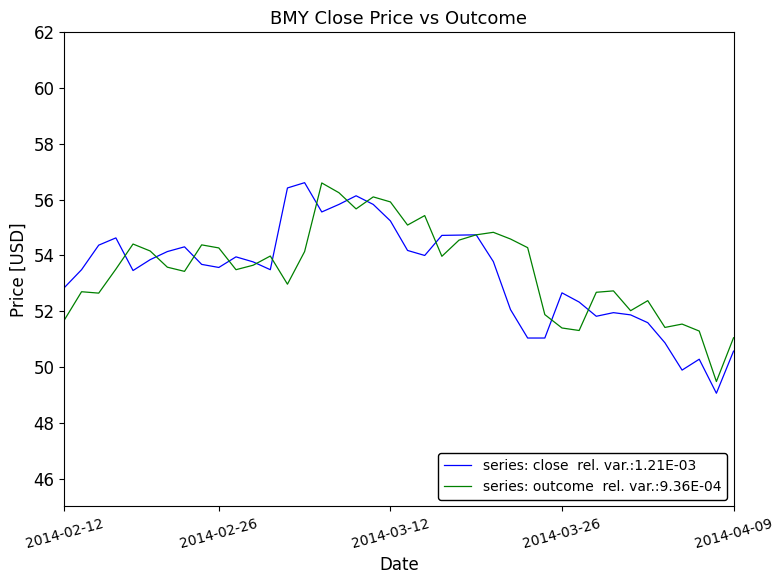

What is the greatest value displayed?

56.6